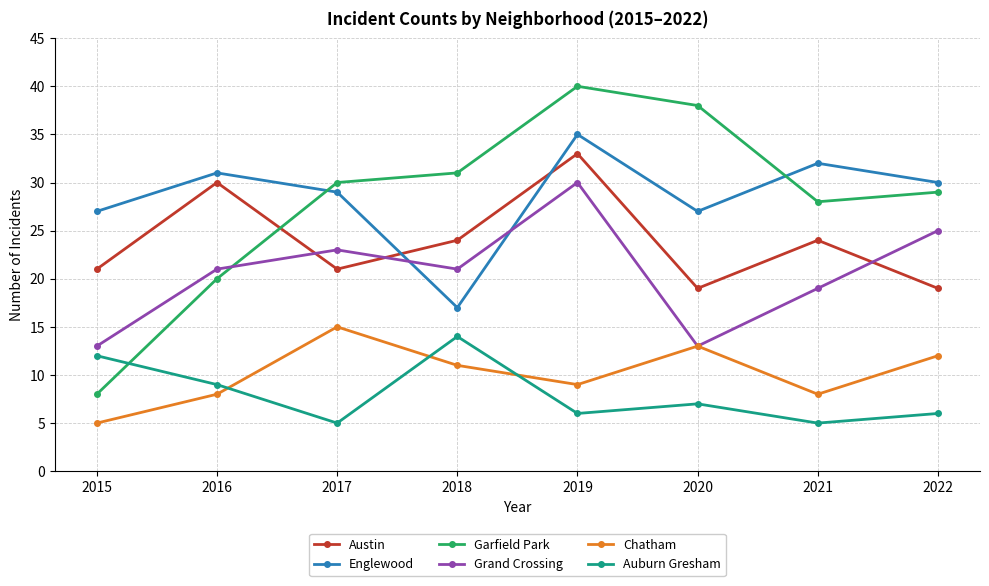

Reading left to right, what are all the values shown in this chart?

Austin: 2015=21	2016=30	2017=21	2018=24	2019=33	2020=19	2021=24	2022=19
Englewood: 2015=27	2016=31	2017=29	2018=17	2019=35	2020=27	2021=32	2022=30
Garfield Park: 2015=8	2016=20	2017=30	2018=31	2019=40	2020=38	2021=28	2022=29
Grand Crossing: 2015=13	2016=21	2017=23	2018=21	2019=30	2020=13	2021=19	2022=25
Chatham: 2015=5	2016=8	2017=15	2018=11	2019=9	2020=13	2021=8	2022=12
Auburn Gresham: 2015=12	2016=9	2017=5	2018=14	2019=6	2020=7	2021=5	2022=6